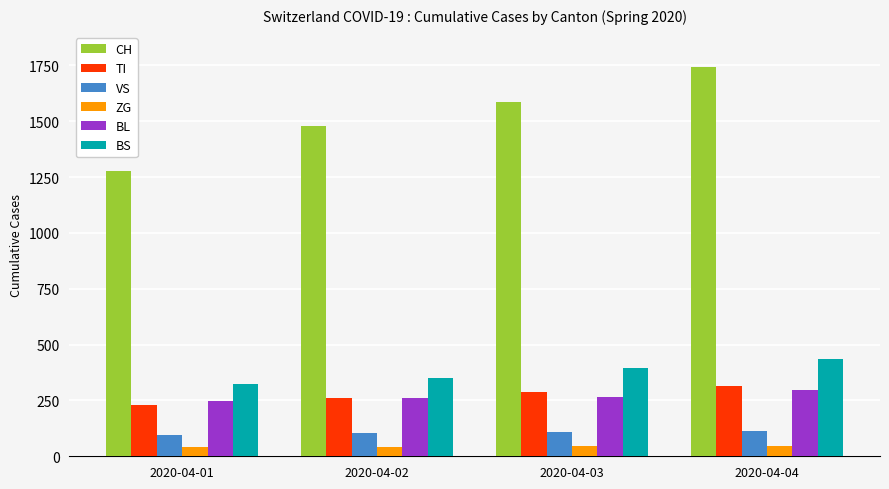

What is the maximum value shown in the chart?

1742